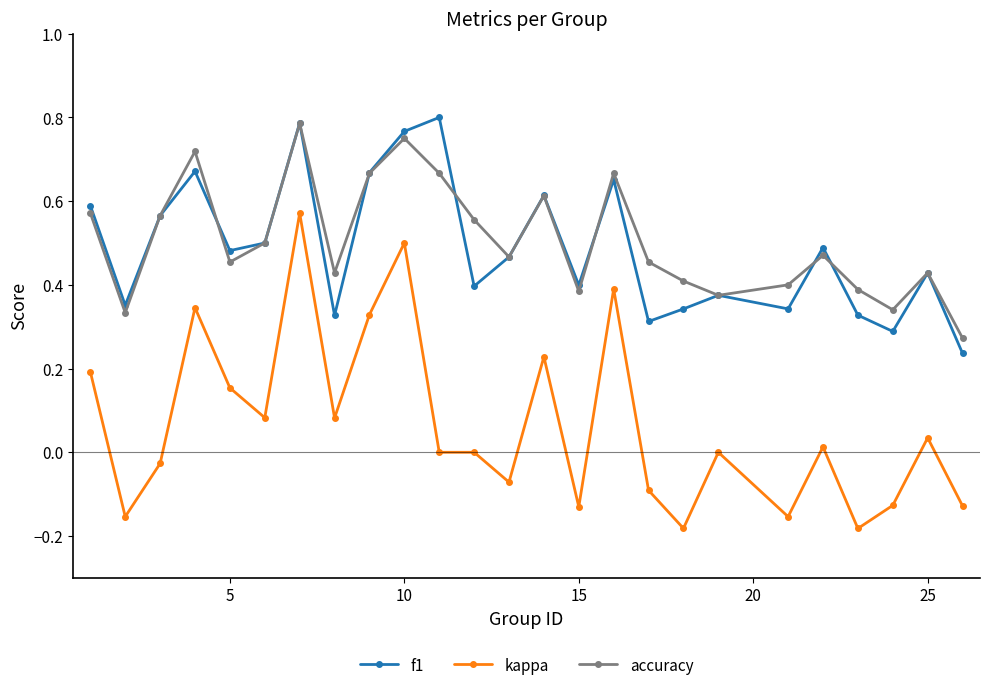

True or false: kappa has more than 1 interior local peaks.

True